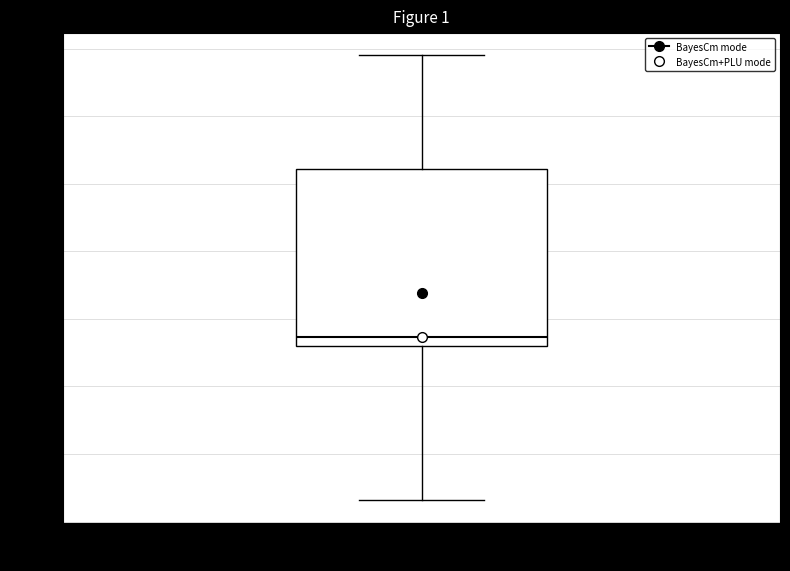

Transcribe this box plot: give where the median line is, the range the box spans, and where the two whiskers end, as read against the y-axis. The values are not printed on the chart, so give them approximately, as read against the axis.

median 1540, box 1520 to 2040, whiskers 1060 to 2380